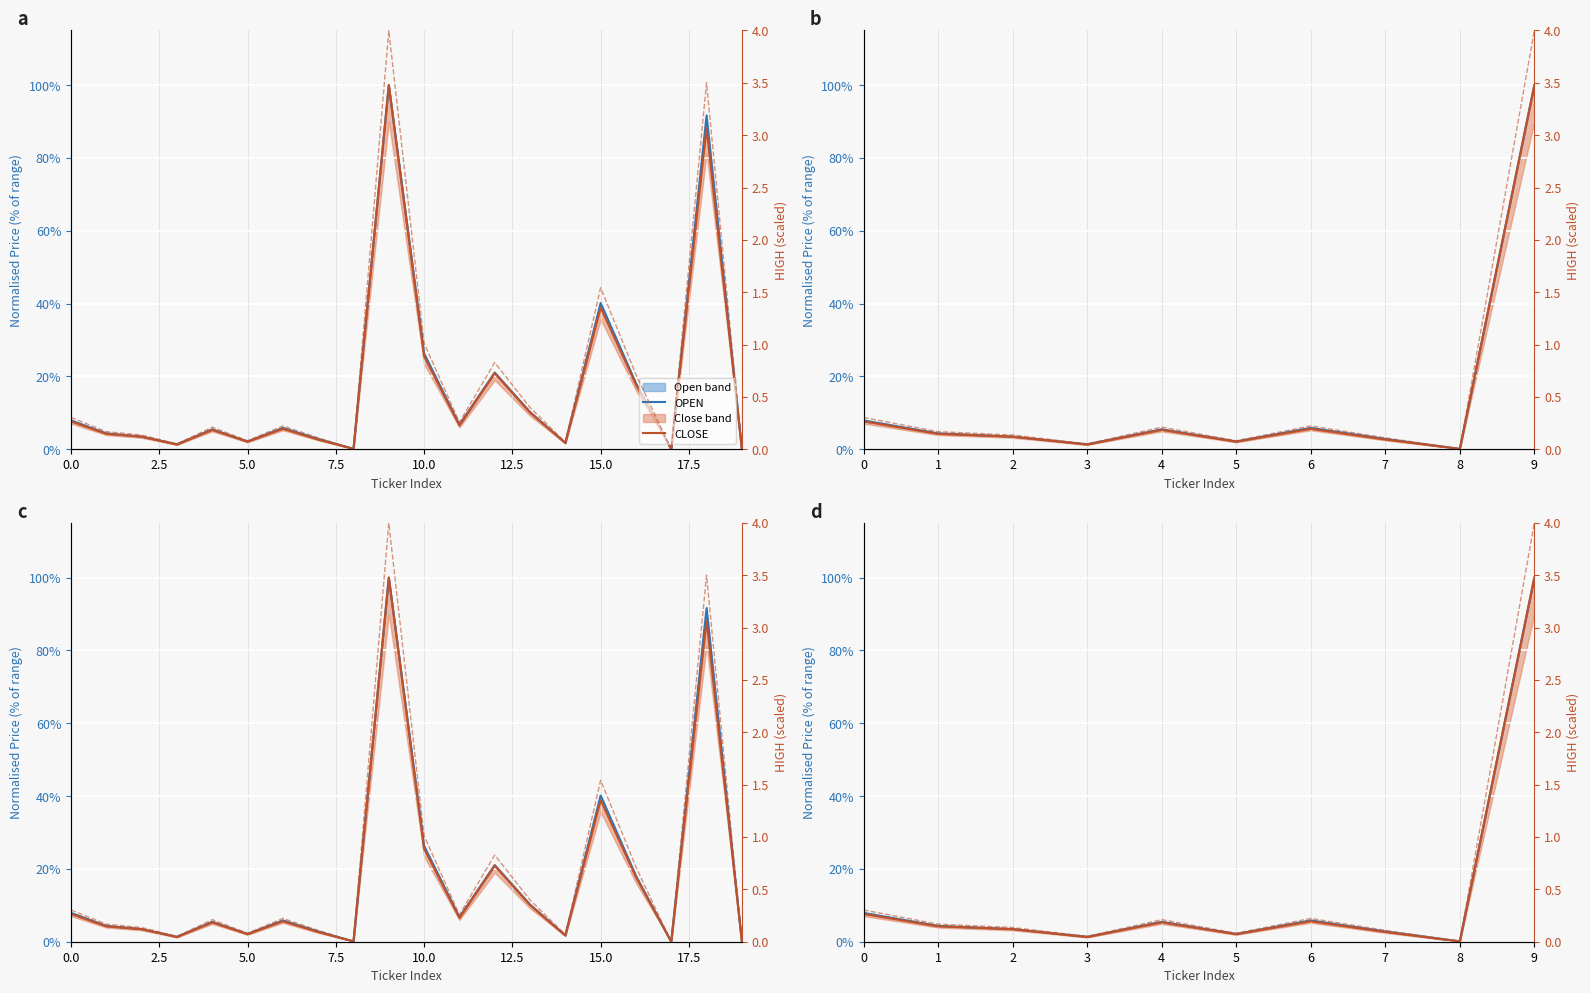

Reading left to right, list all the values displayed in this chart.

OPEN: 0.1	0.0	0.0	0.0	0.1	0.0	0.1	0.0	0.0	1.0
CLOSE: 0.1	0.0	0.0	0.0	0.1	0.0	0.1	0.0	0.0	1.0
HIGH (scaled): 0.3	0.2	0.1	0.1	0.2	0.1	0.2	0.1	0.0	4.0